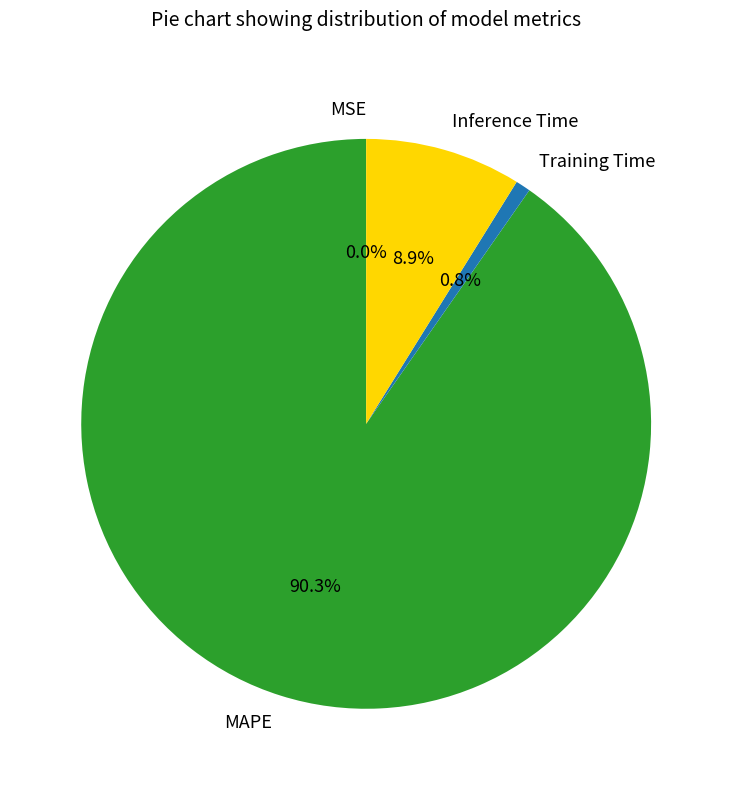

Which slice represents more than half of the pie?

MAPE